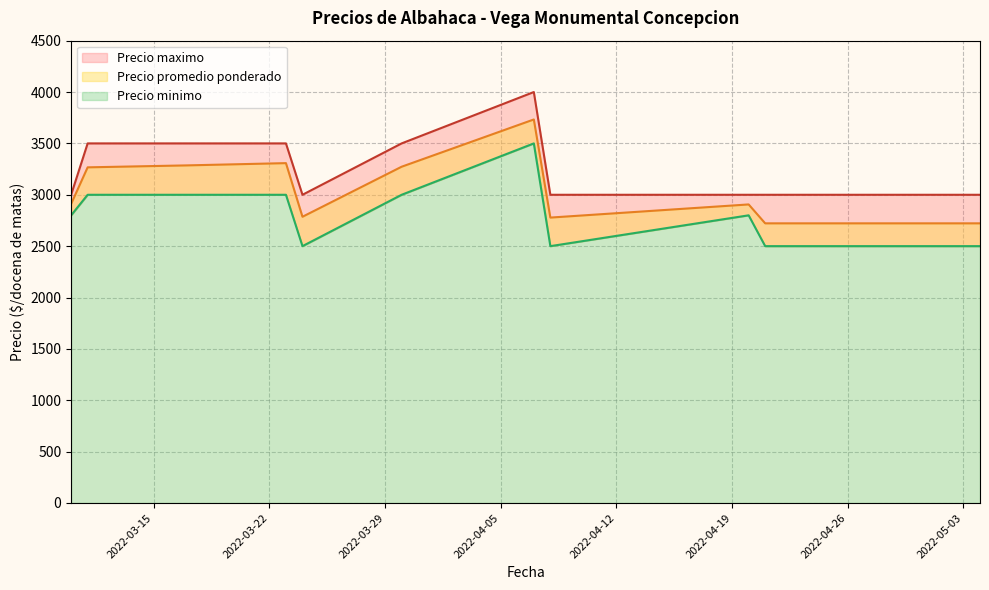

In Precio minimo, how many points are lower than both neighbors (excluding endpoints)?

2